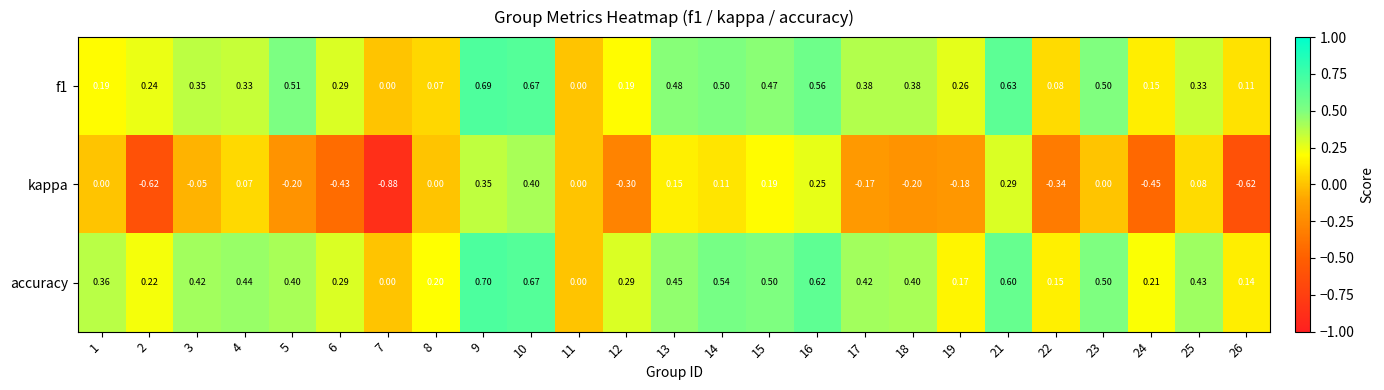

How many distinct data groups are displayed?

3